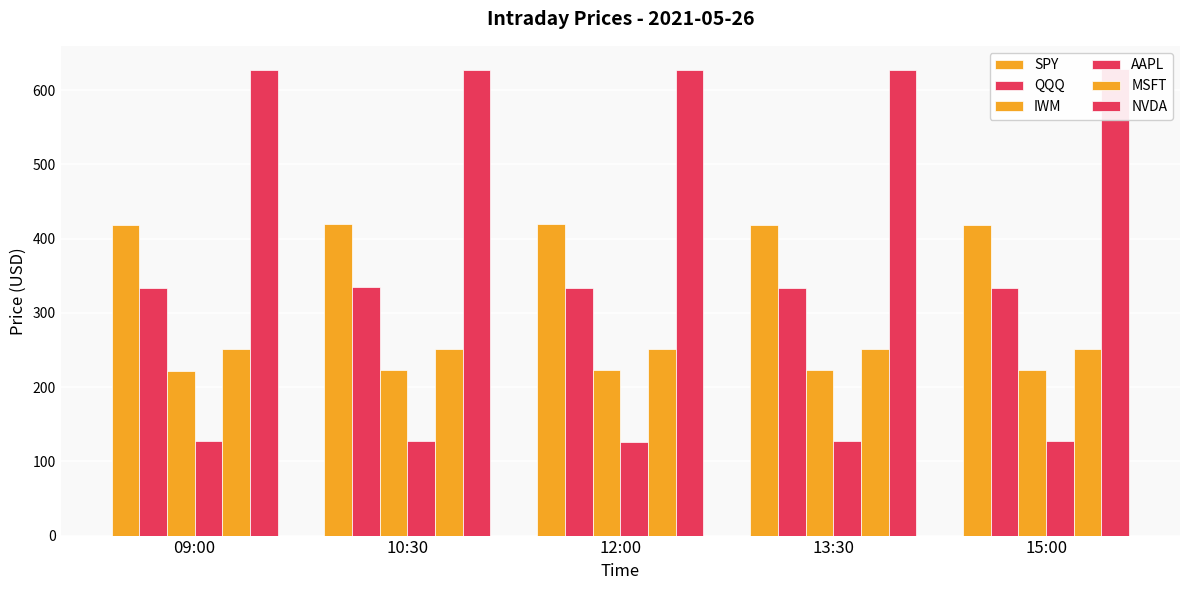

Where is QQQ nearest to the value 334?

15:00